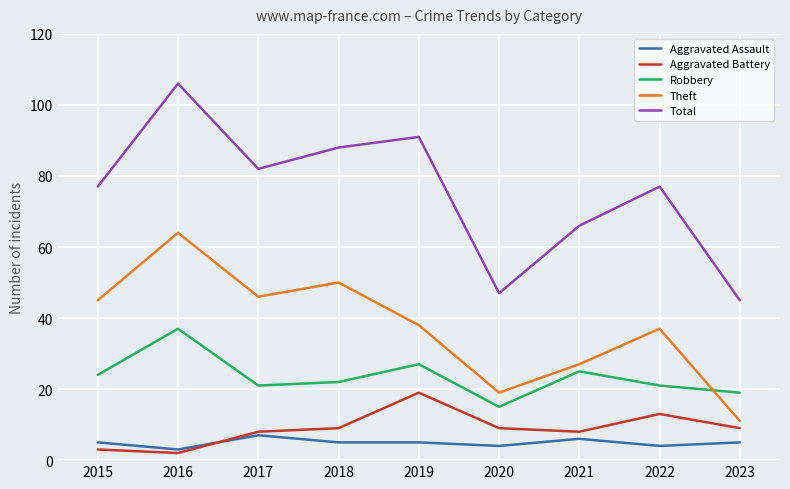

Reading left to right, extract all data points from this chart.

Aggravated Assault: 5	3	7	5	5	4	6	4	5
Aggravated Battery: 3	2	8	9	19	9	8	13	9
Robbery: 24	37	21	22	27	15	25	21	19
Theft: 45	64	46	50	38	19	27	37	11
Total: 77	106	82	88	91	47	66	77	45